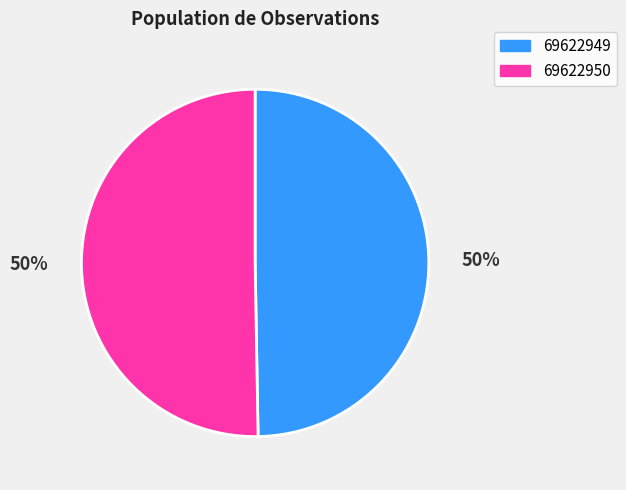

To the nearest percent, what is the combined percentage of 69622950 and 69622949?

100%